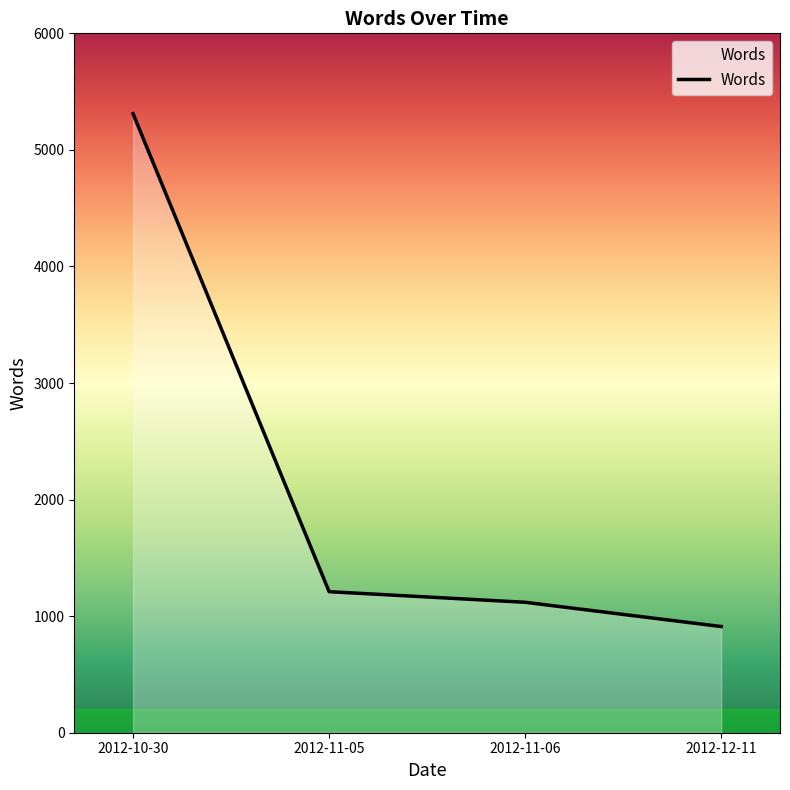

Rank the categories by value from highest to lowest.

2012-10-30, 2012-11-05, 2012-11-06, 2012-12-11